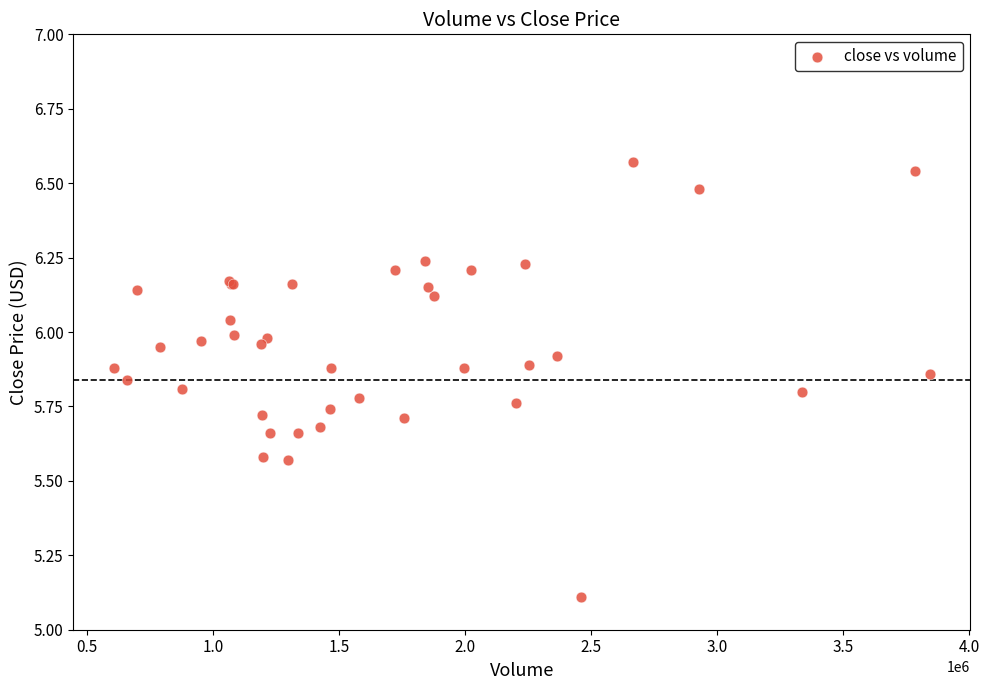

What Y value in the scatter plot is closest to 5?

5.1